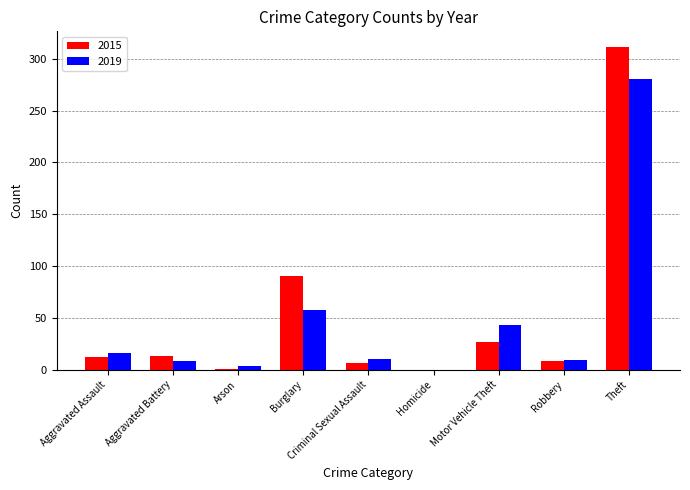

How many groups of bars are there?

9